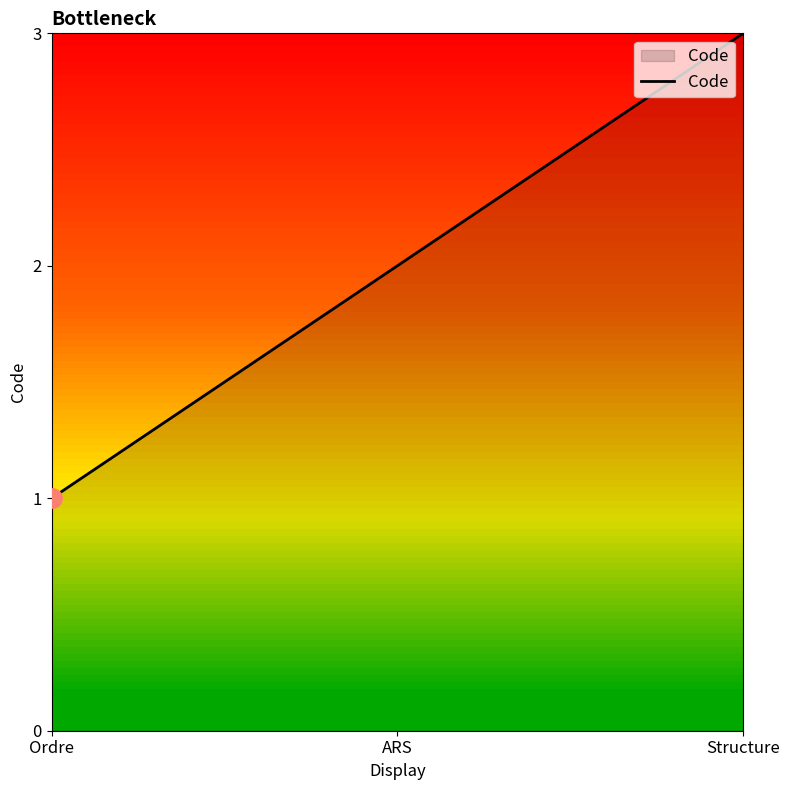

What is the smallest value displayed?

1